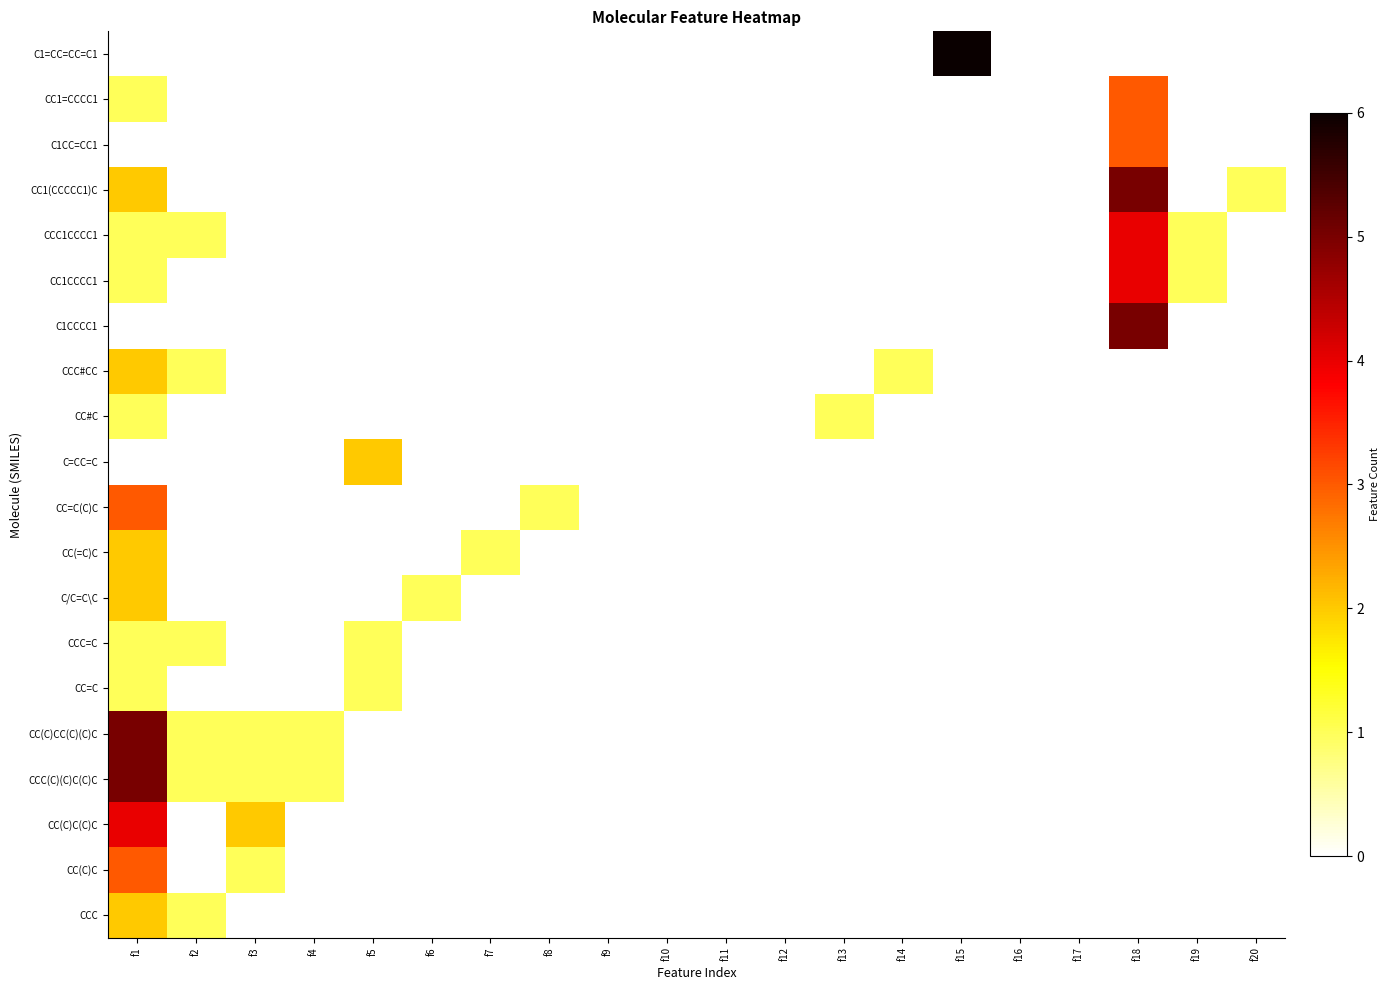

Reading left to right, extract all data points from this chart.

CCC: f1=2	f2=1	f3=0	f4=0	f5=0	f6=0	f7=0	f8=0	f9=0	f10=0	f11=0	f12=0	f13=0	f14=0	f15=0	f16=0	f17=0	f18=0	f19=0	f20=0
CC(C)C: f1=3	f2=0	f3=1	f4=0	f5=0	f6=0	f7=0	f8=0	f9=0	f10=0	f11=0	f12=0	f13=0	f14=0	f15=0	f16=0	f17=0	f18=0	f19=0	f20=0
CC(C)C(C)C: f1=4	f2=0	f3=2	f4=0	f5=0	f6=0	f7=0	f8=0	f9=0	f10=0	f11=0	f12=0	f13=0	f14=0	f15=0	f16=0	f17=0	f18=0	f19=0	f20=0
CCC(C)(C)C(C)C: f1=5	f2=1	f3=1	f4=1	f5=0	f6=0	f7=0	f8=0	f9=0	f10=0	f11=0	f12=0	f13=0	f14=0	f15=0	f16=0	f17=0	f18=0	f19=0	f20=0
CC(C)CC(C)(C)C: f1=5	f2=1	f3=1	f4=1	f5=0	f6=0	f7=0	f8=0	f9=0	f10=0	f11=0	f12=0	f13=0	f14=0	f15=0	f16=0	f17=0	f18=0	f19=0	f20=0
CC=C: f1=1	f2=0	f3=0	f4=0	f5=1	f6=0	f7=0	f8=0	f9=0	f10=0	f11=0	f12=0	f13=0	f14=0	f15=0	f16=0	f17=0	f18=0	f19=0	f20=0
CCC=C: f1=1	f2=1	f3=0	f4=0	f5=1	f6=0	f7=0	f8=0	f9=0	f10=0	f11=0	f12=0	f13=0	f14=0	f15=0	f16=0	f17=0	f18=0	f19=0	f20=0
C/C=C\C: f1=2	f2=0	f3=0	f4=0	f5=0	f6=1	f7=0	f8=0	f9=0	f10=0	f11=0	f12=0	f13=0	f14=0	f15=0	f16=0	f17=0	f18=0	f19=0	f20=0
CC(=C)C: f1=2	f2=0	f3=0	f4=0	f5=0	f6=0	f7=1	f8=0	f9=0	f10=0	f11=0	f12=0	f13=0	f14=0	f15=0	f16=0	f17=0	f18=0	f19=0	f20=0
CC=C(C)C: f1=3	f2=0	f3=0	f4=0	f5=0	f6=0	f7=0	f8=1	f9=0	f10=0	f11=0	f12=0	f13=0	f14=0	f15=0	f16=0	f17=0	f18=0	f19=0	f20=0
C=CC=C: f1=0	f2=0	f3=0	f4=0	f5=2	f6=0	f7=0	f8=0	f9=0	f10=0	f11=0	f12=0	f13=0	f14=0	f15=0	f16=0	f17=0	f18=0	f19=0	f20=0
CC#C: f1=1	f2=0	f3=0	f4=0	f5=0	f6=0	f7=0	f8=0	f9=0	f10=0	f11=0	f12=0	f13=1	f14=0	f15=0	f16=0	f17=0	f18=0	f19=0	f20=0
CCC#CC: f1=2	f2=1	f3=0	f4=0	f5=0	f6=0	f7=0	f8=0	f9=0	f10=0	f11=0	f12=0	f13=0	f14=1	f15=0	f16=0	f17=0	f18=0	f19=0	f20=0
C1CCCC1: f1=0	f2=0	f3=0	f4=0	f5=0	f6=0	f7=0	f8=0	f9=0	f10=0	f11=0	f12=0	f13=0	f14=0	f15=0	f16=0	f17=0	f18=5	f19=0	f20=0
CC1CCCC1: f1=1	f2=0	f3=0	f4=0	f5=0	f6=0	f7=0	f8=0	f9=0	f10=0	f11=0	f12=0	f13=0	f14=0	f15=0	f16=0	f17=0	f18=4	f19=1	f20=0
CCC1CCCC1: f1=1	f2=1	f3=0	f4=0	f5=0	f6=0	f7=0	f8=0	f9=0	f10=0	f11=0	f12=0	f13=0	f14=0	f15=0	f16=0	f17=0	f18=4	f19=1	f20=0
CC1(CCCCC1)C: f1=2	f2=0	f3=0	f4=0	f5=0	f6=0	f7=0	f8=0	f9=0	f10=0	f11=0	f12=0	f13=0	f14=0	f15=0	f16=0	f17=0	f18=5	f19=0	f20=1
C1CC=CC1: f1=0	f2=0	f3=0	f4=0	f5=0	f6=0	f7=0	f8=0	f9=0	f10=0	f11=0	f12=0	f13=0	f14=0	f15=0	f16=0	f17=0	f18=3	f19=0	f20=0
CC1=CCCC1: f1=1	f2=0	f3=0	f4=0	f5=0	f6=0	f7=0	f8=0	f9=0	f10=0	f11=0	f12=0	f13=0	f14=0	f15=0	f16=0	f17=0	f18=3	f19=0	f20=0
C1=CC=CC=C1: f1=0	f2=0	f3=0	f4=0	f5=0	f6=0	f7=0	f8=0	f9=0	f10=0	f11=0	f12=0	f13=0	f14=0	f15=6	f16=0	f17=0	f18=0	f19=0	f20=0